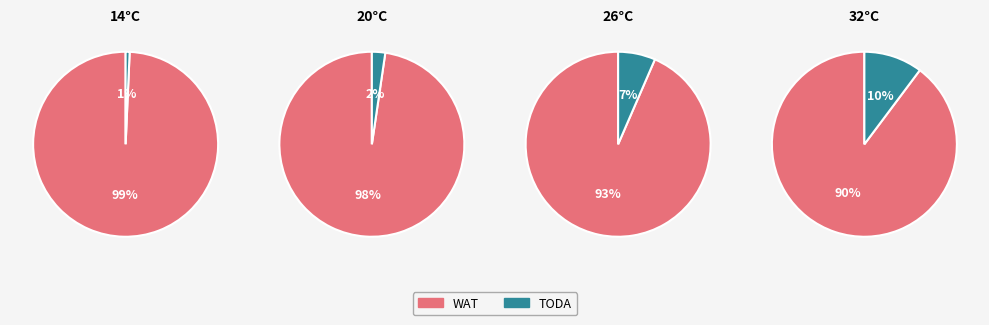

The 14 slice represents 1% of the pie. True or false?

False